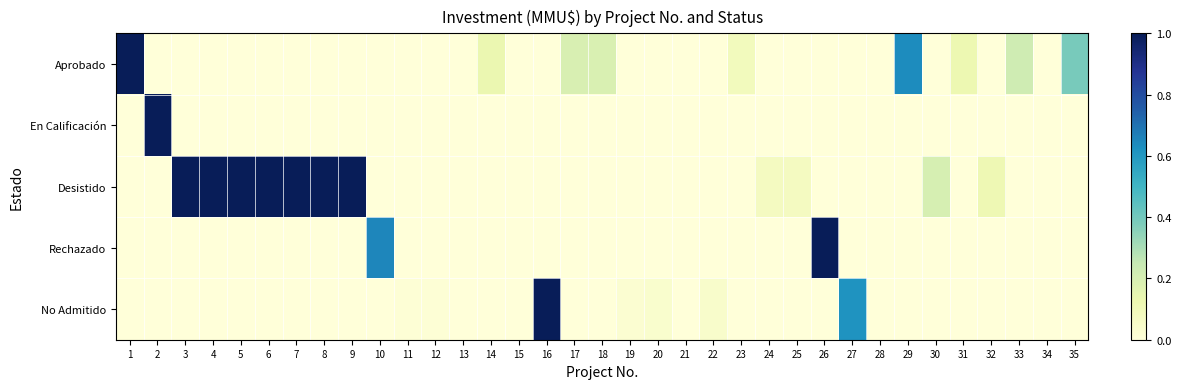

Between 12 and 32, which series saw the biggest shift?

Desistido